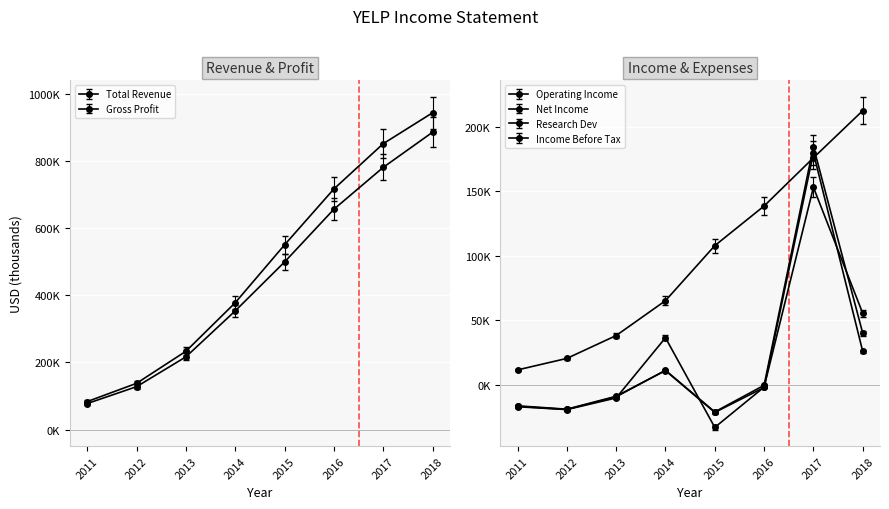

True or false: Net Income and Operating Income cross at least once.

True